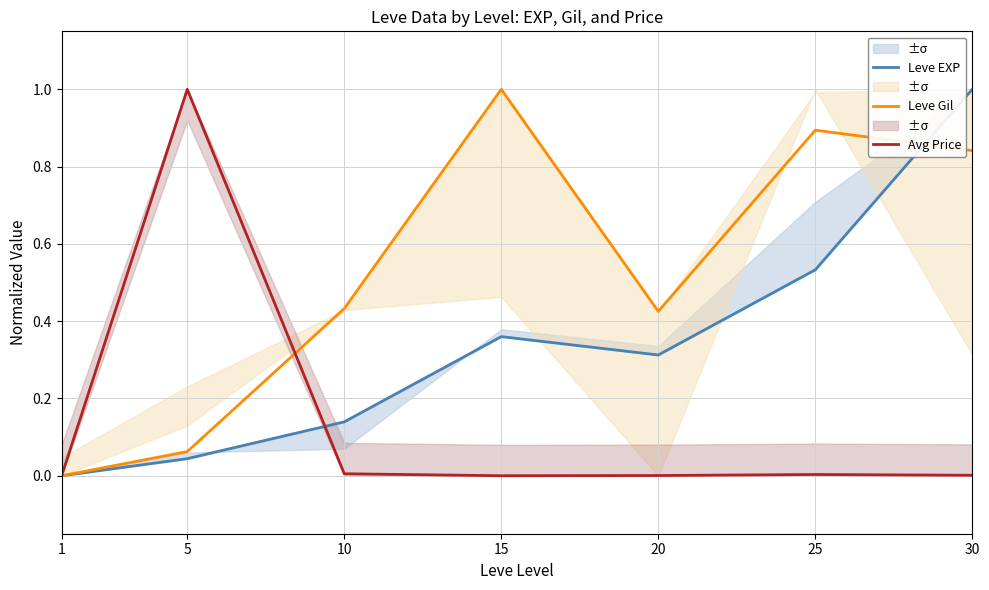

Which label corresponds to the smallest value in the chart?

1